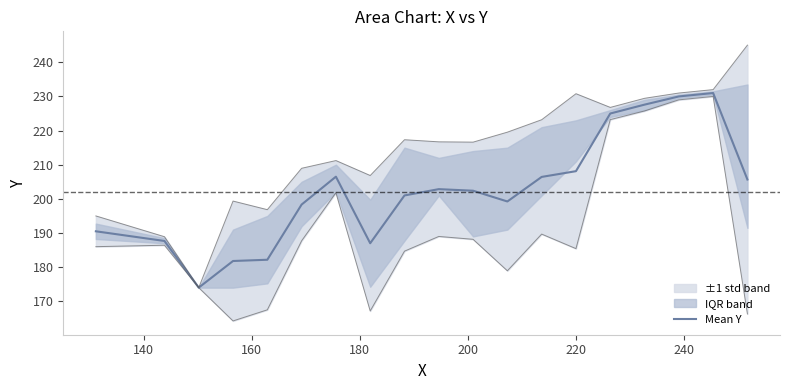

What is the smallest value displayed?

174.0